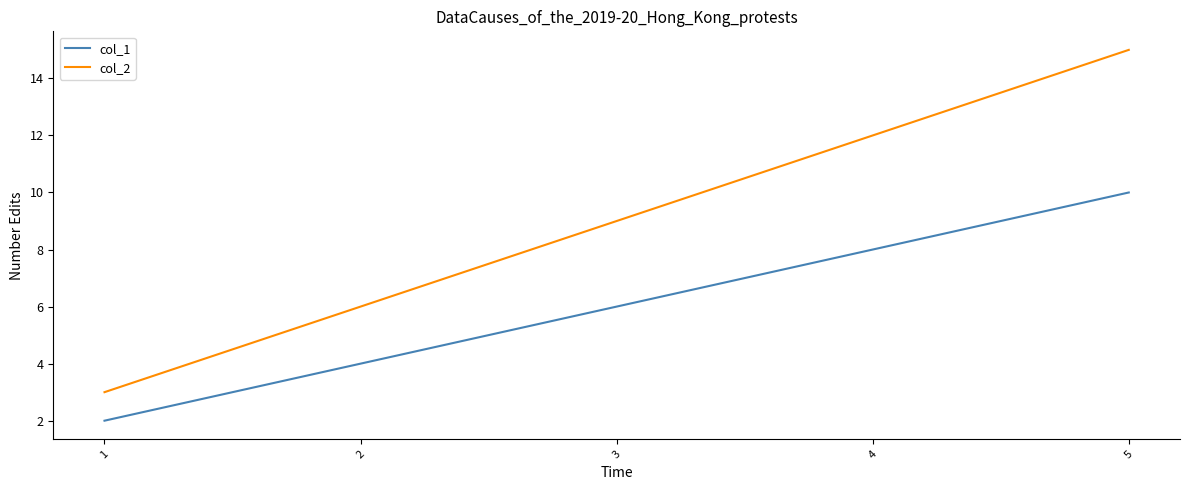

Which category has the highest value across all series?

5